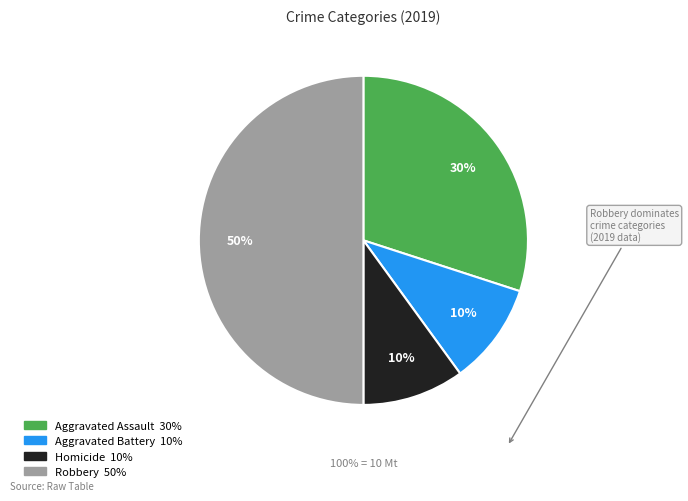

Between Homicide and Aggravated Assault, which is larger?

Aggravated Assault